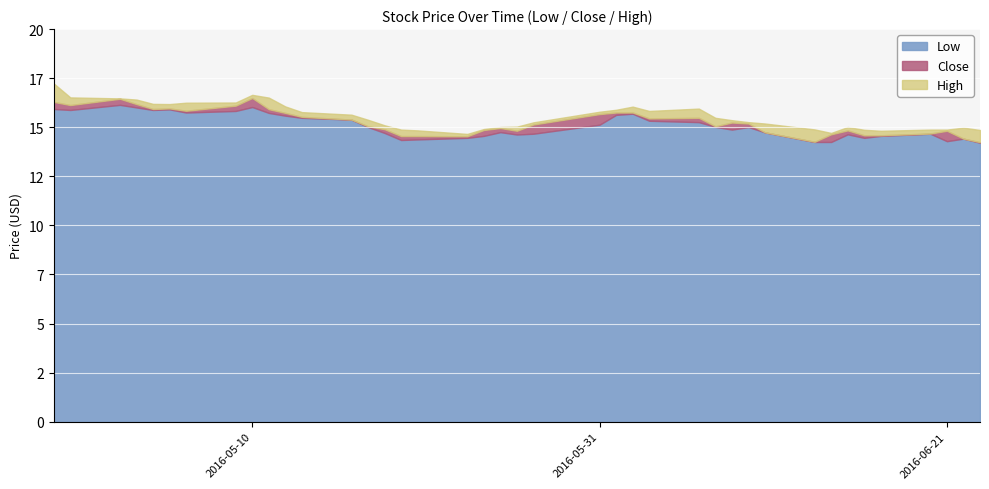

Rank the series by their average value, from lowest to highest.

Low, Close, High